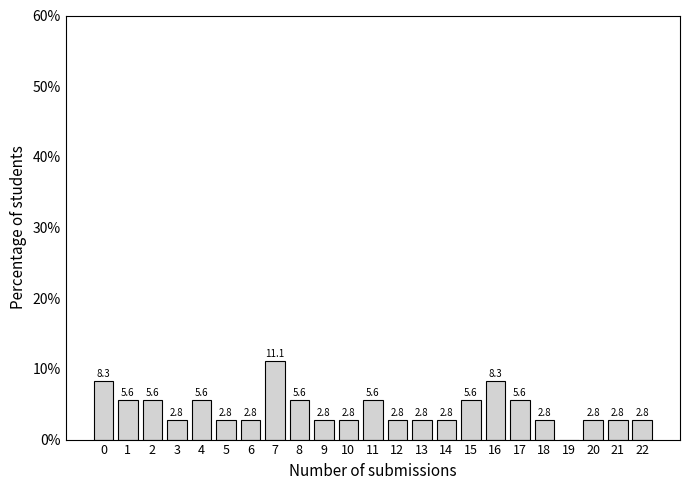

Reading left to right, transcribe all the data shown in this chart.

0=8.3	1=5.6	2=5.6	3=2.8	4=5.6	5=2.8	6=2.8	7=11.1	8=5.6	9=2.8	10=2.8	11=5.6	12=2.8	13=2.8	14=2.8	15=5.6	16=8.3	17=5.6	18=2.8	19=0.0	20=2.8	21=2.8	22=2.8